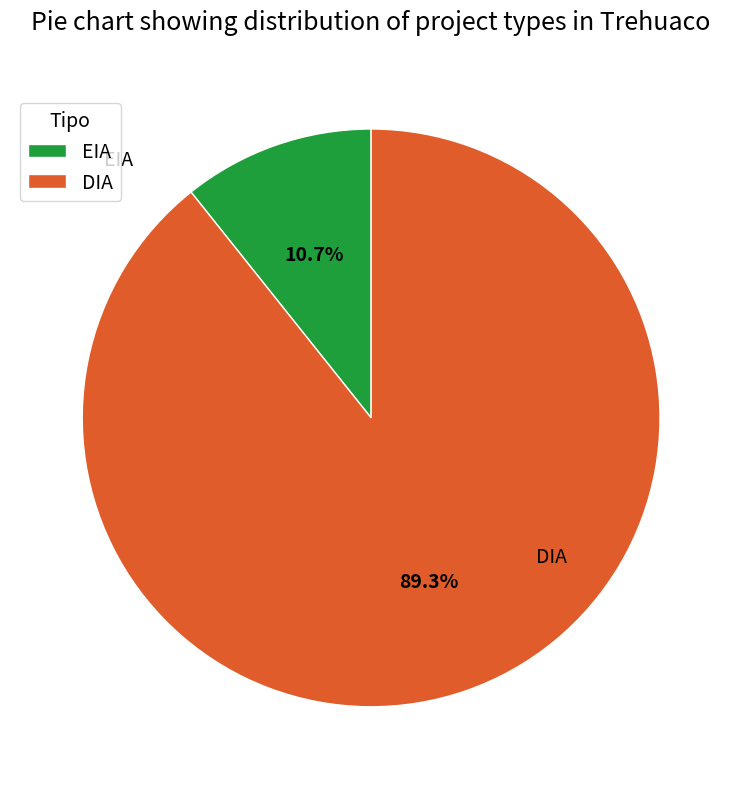

The EIA slice represents 11% of the pie. True or false?

True